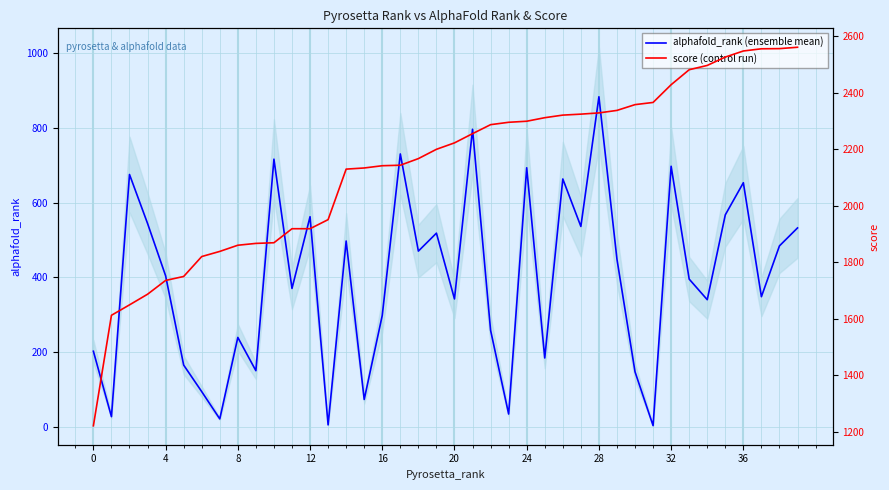

Reading left to right, transcribe all the data shown in this chart.

alphafold_rank (ensemble mean): 202.0	27.0	675.0	544.0	404.0	165.0	94.0	21.0	239.0	150.0	716.0	370.0	562.0	5.0	497.0	73.0	298.0	730.0	470.0	518.0	342.0	796.0	258.0	34.0	693.0	184.0	663.0	536.0	883.0	448.0	147.0	3.0	697.0	395.0	340.0	567.0	653.0	348.0	484.0	532.0
score (control run): 1221.0	1612.5	1649.4	1687.1	1735.9	1750.0	1820.5	1838.7	1860.6	1867.1	1869.5	1919.1	1919.1	1951.3	2130.2	2134.3	2142.2	2144.0	2167.4	2200.4	2223.1	2255.8	2287.7	2296.1	2299.8	2312.3	2321.5	2325.0	2329.3	2338.2	2358.6	2366.4	2429.2	2482.3	2497.5	2527.1	2548.6	2556.4	2557.0	2561.8